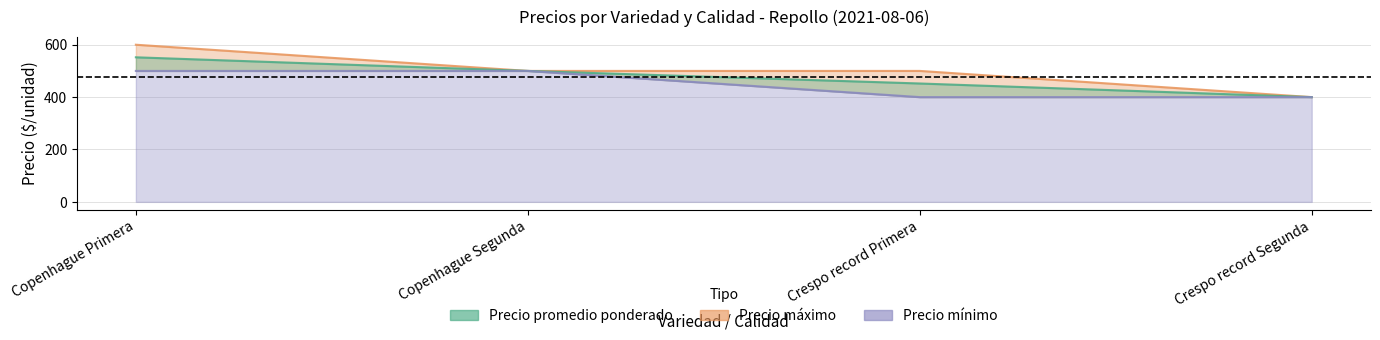

At which label does Precio minimo reach its peak?

Copenhague Primera